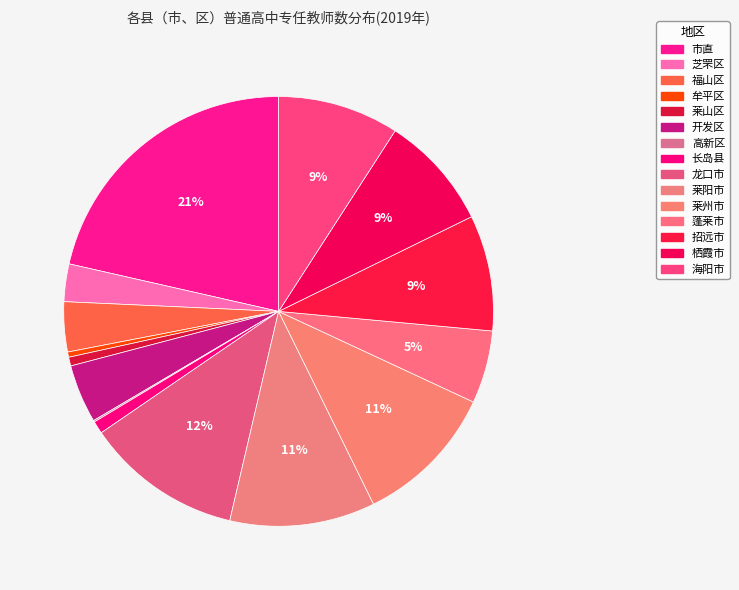

What is the change in value from 开发区 to 长岛县?

-317